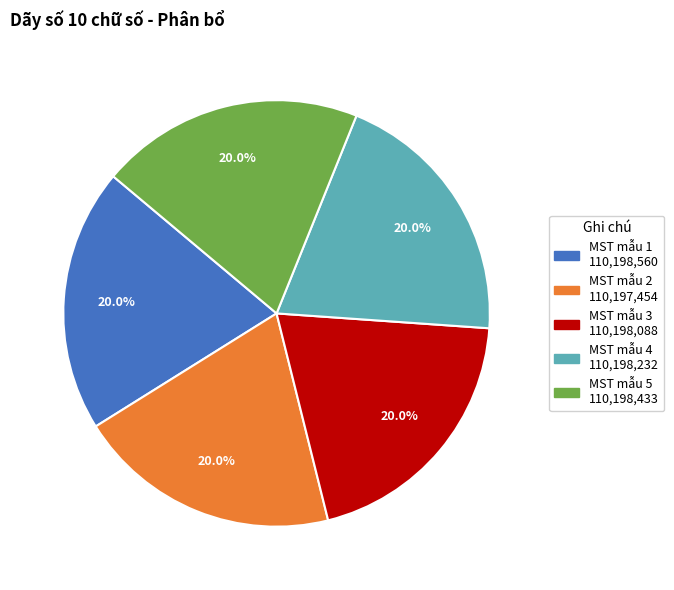

What percentage is NOT represented by MST mẫu 1?

80.0%